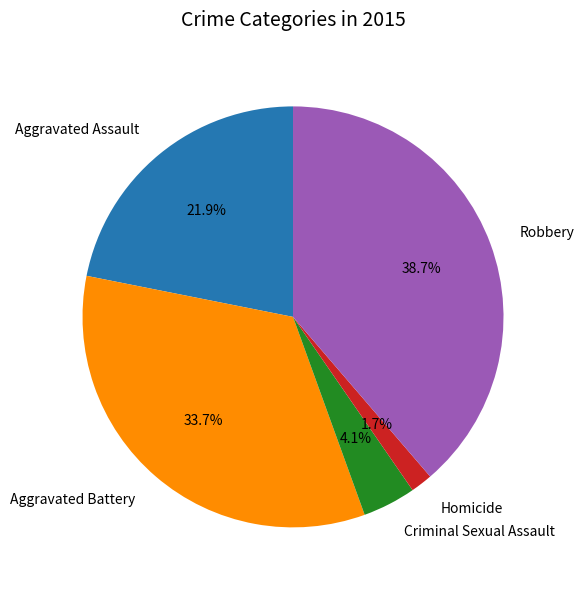

What percentage is the Robbery slice, to the nearest percent?

39%